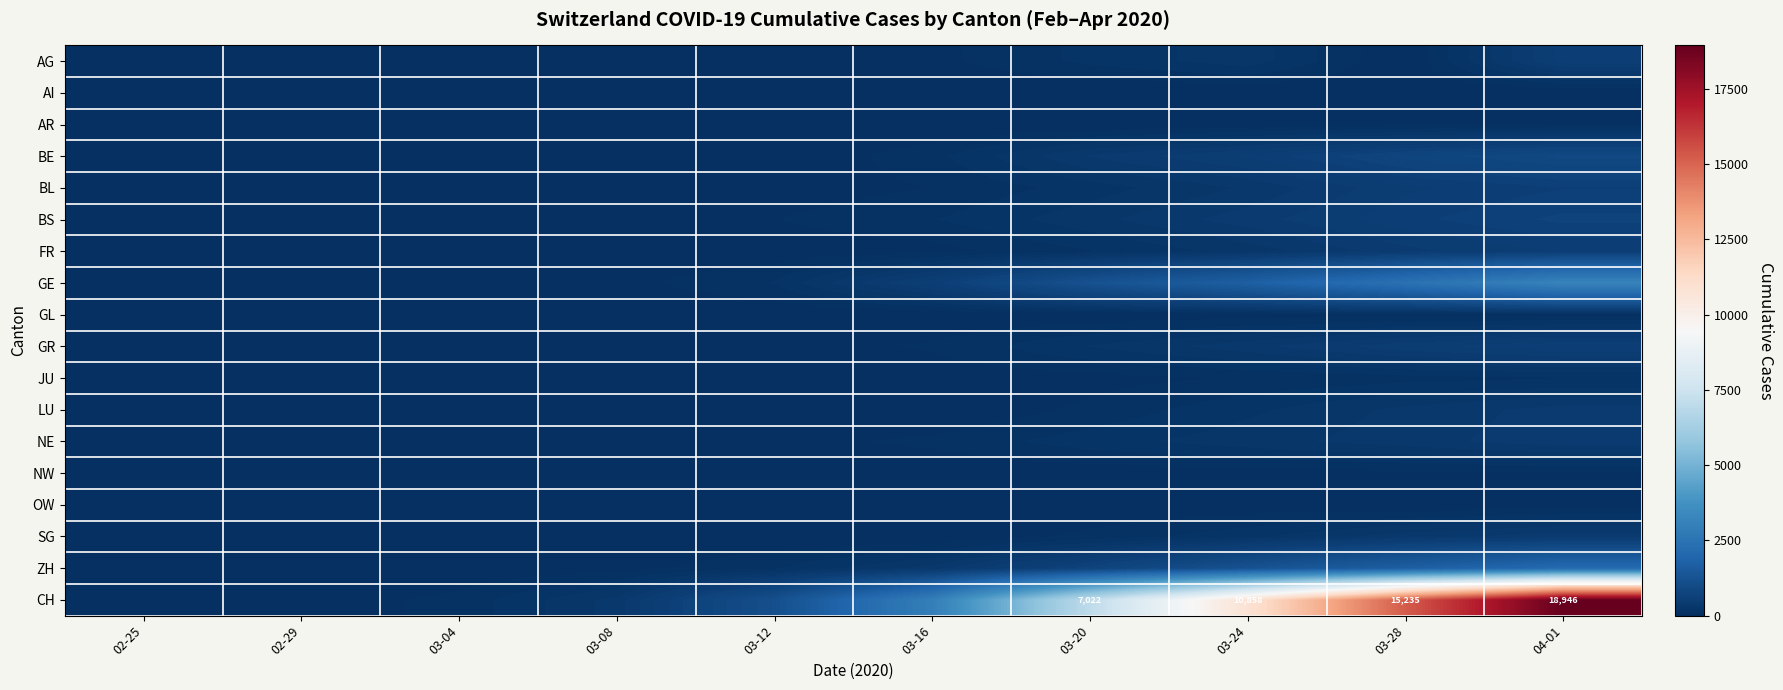

Is the value of BE at 03-20 greater than the value of BL at 03-16?

Yes